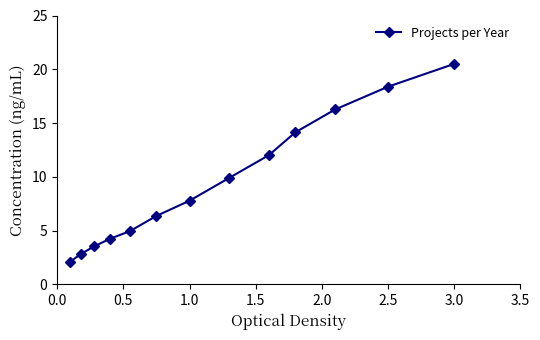

Reading right to left, list all the values displayed in this chart.

20.5	18.4	16.3	14.1	12.0	9.9	7.8	6.4	4.9	4.2	3.5	2.8	2.1